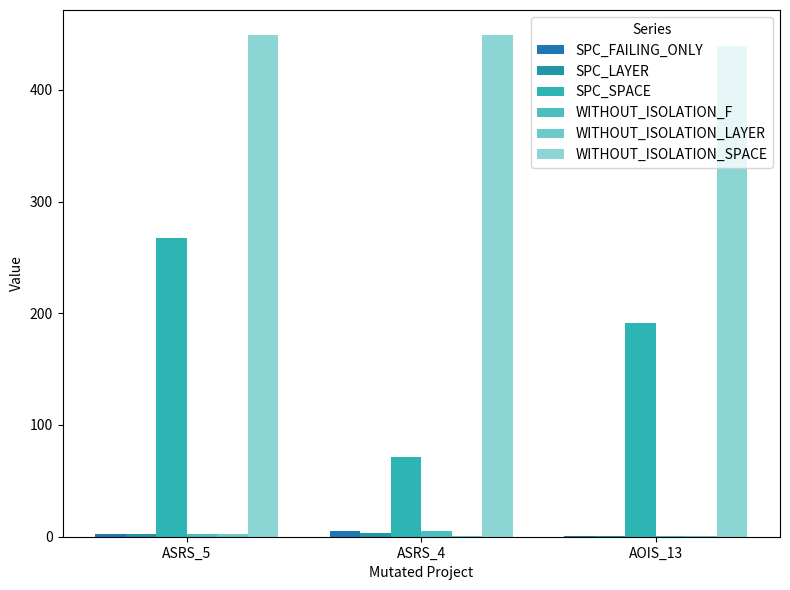

Rank the series by their maximum value, from lowest to highest.

WITHOUT_ISOLATION_LAYER, SPC_LAYER, SPC_FAILING_ONLY, WITHOUT_ISOLATION_F, SPC_SPACE, WITHOUT_ISOLATION_SPACE